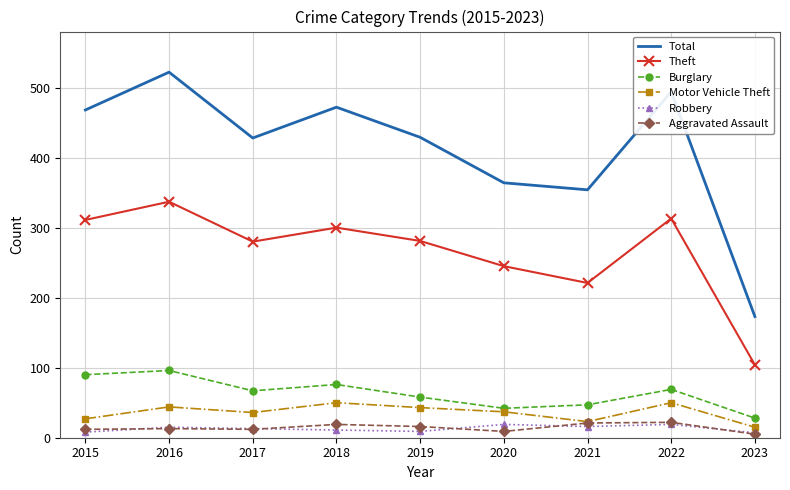

Which series has the largest total across all categories?

Total